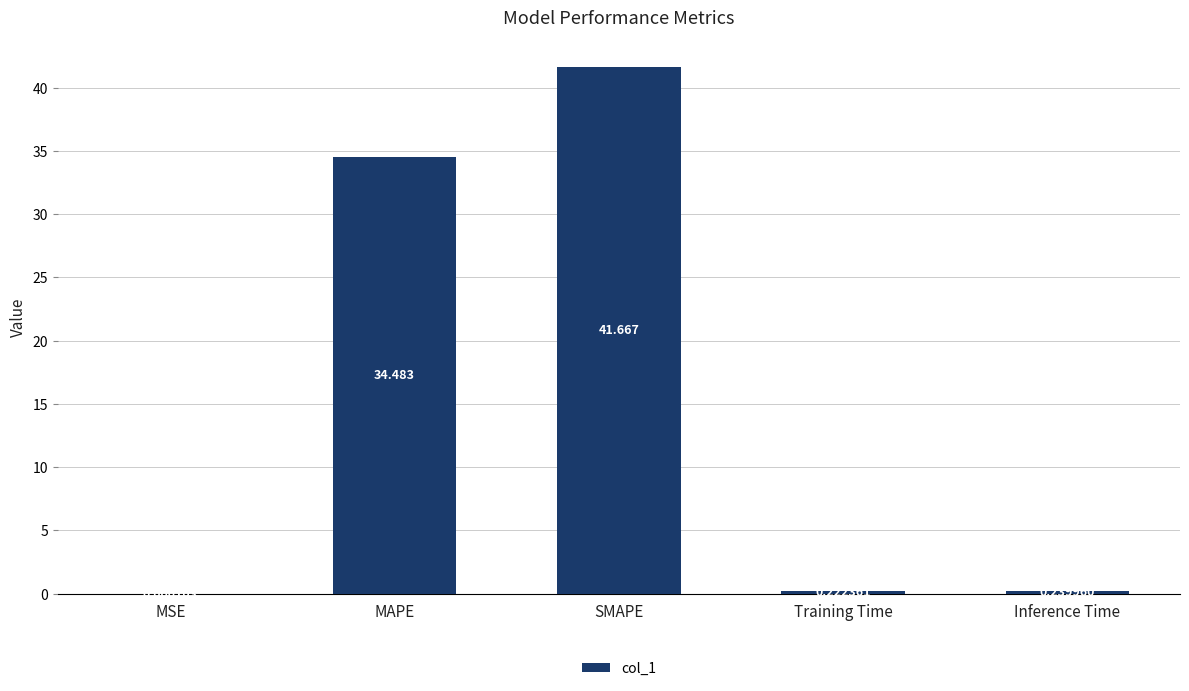

At which category does the chart reach its peak across all series?

SMAPE